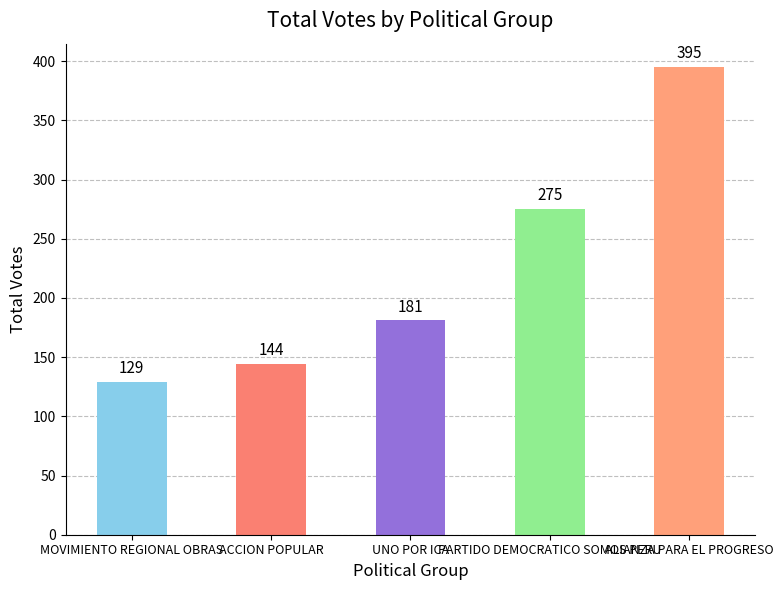

Which label corresponds to the smallest value in the chart?

MOVIMIENTO REGIONAL OBRAS